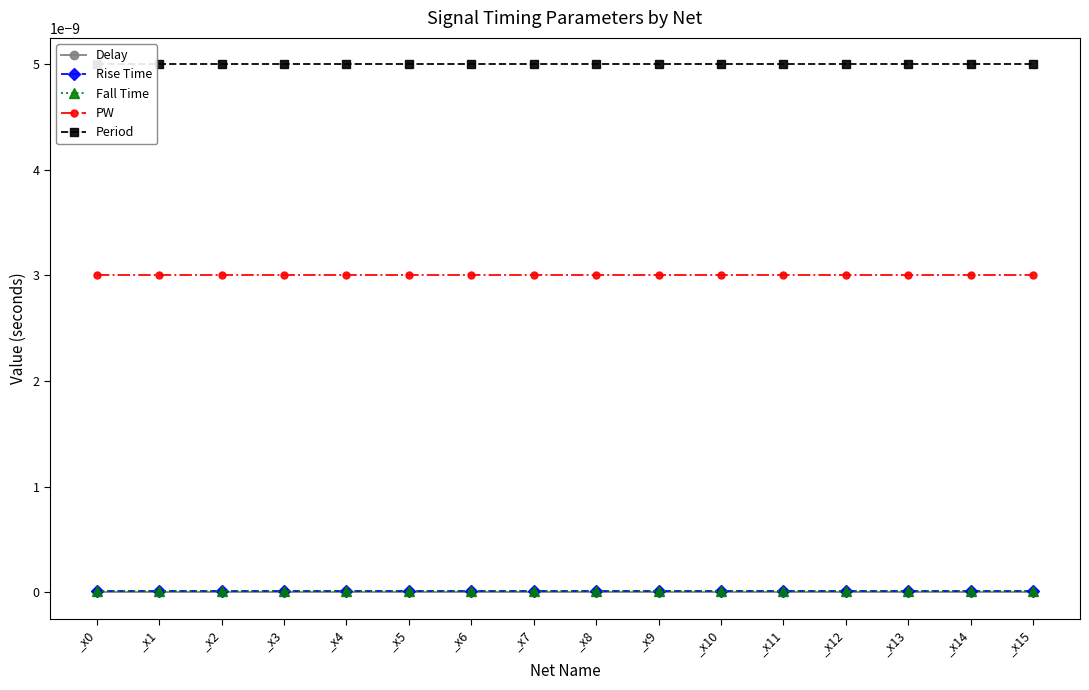

True or false: Delay and Rise Time cross at least once.

False